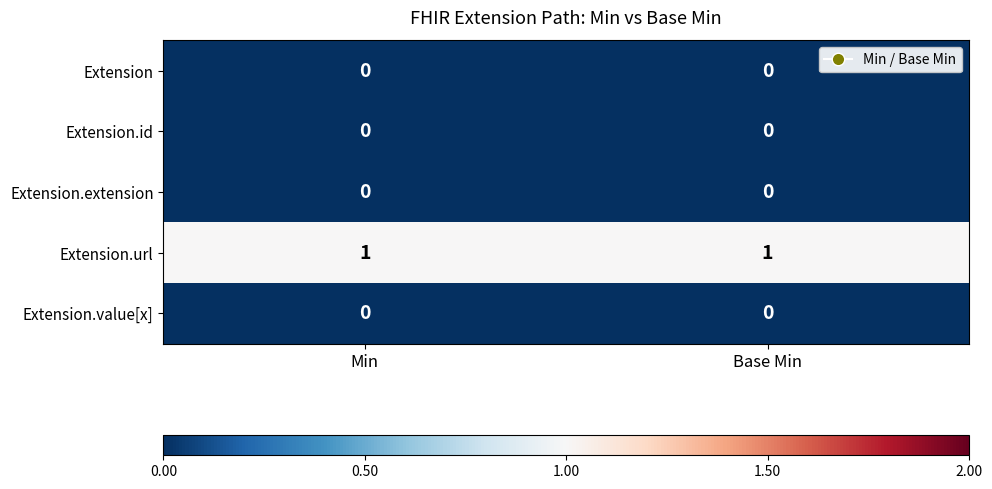

Is the value of Extension.url at Base Min greater than the value of Extension at Base Min?

Yes